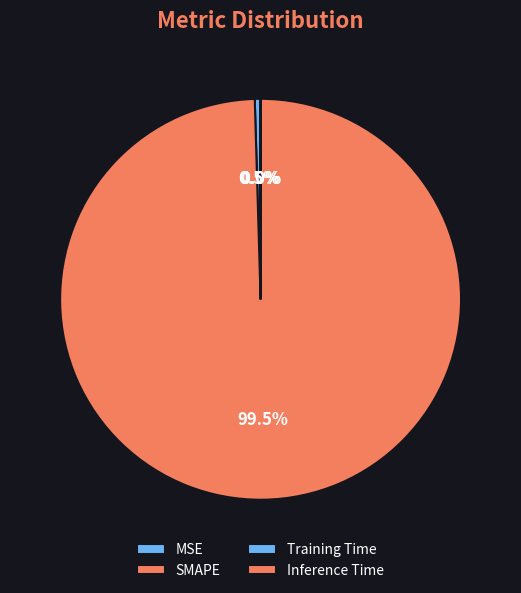

How many segments does this pie chart have?

4